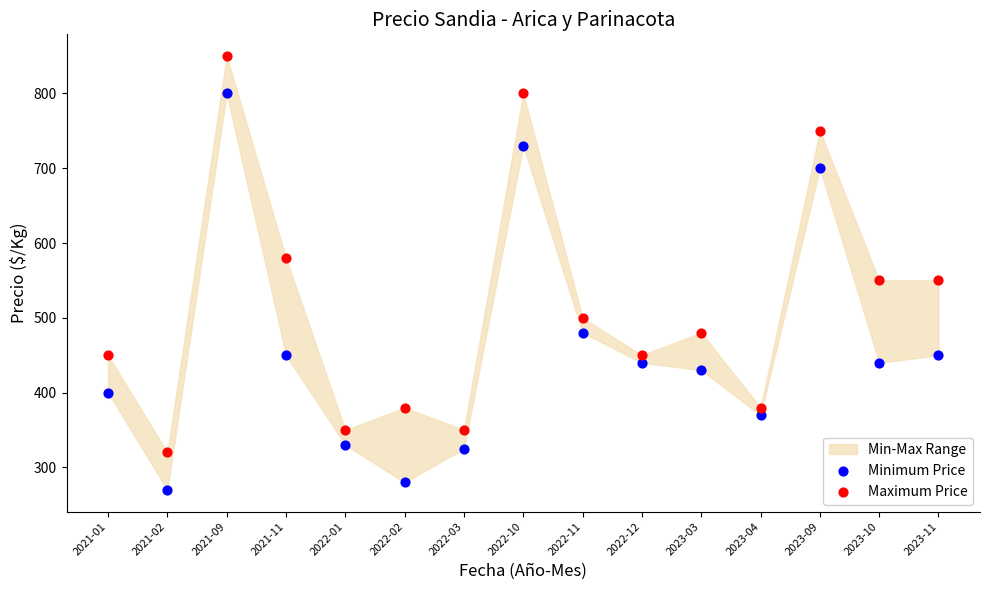

Across all data points, what is the range of Y values (max minus min)?

580